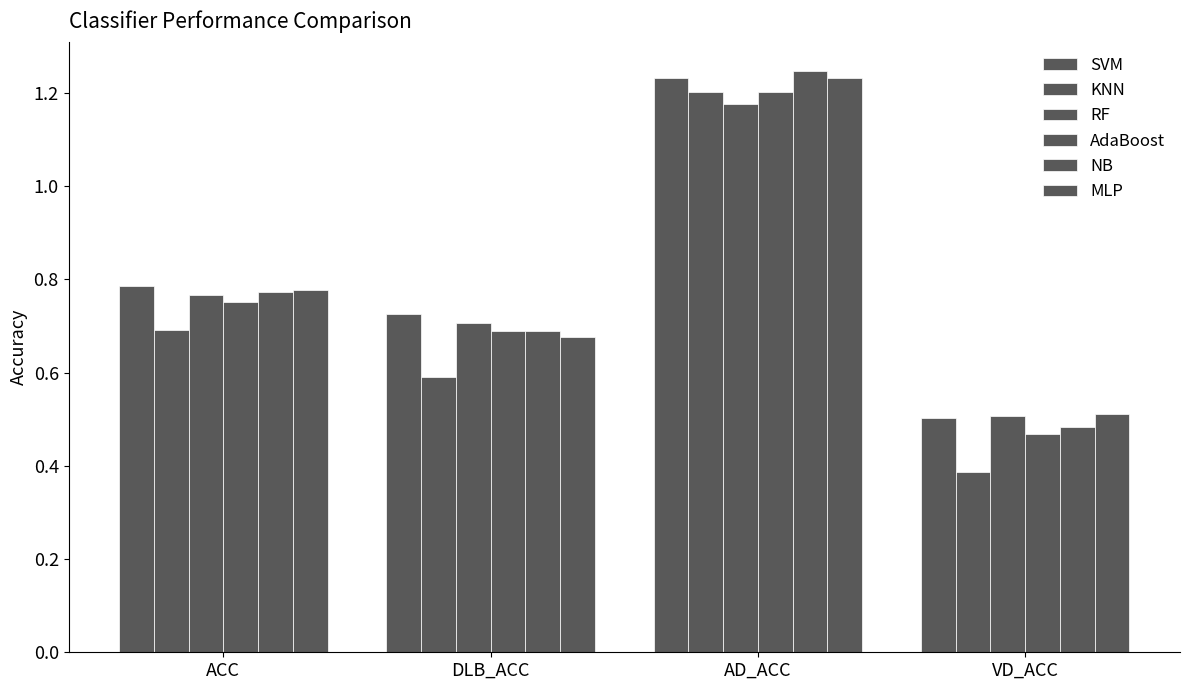

Reading right to left, what are all the values shown in this chart?

SVM: 0.5	1.2	0.7	0.8
KNN: 0.4	1.2	0.6	0.7
RF: 0.5	1.2	0.7	0.8
AdaBoost: 0.5	1.2	0.7	0.8
NB: 0.5	1.2	0.7	0.8
MLP: 0.5	1.2	0.7	0.8